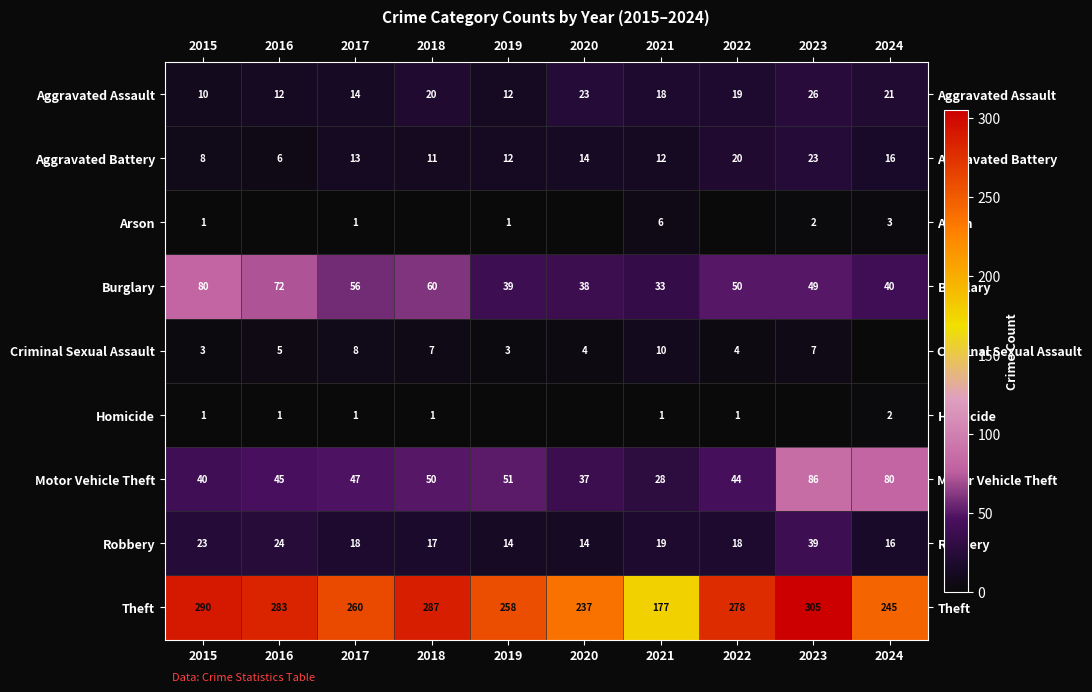

What is the difference between the Theft values at 2019 and 2017?

2